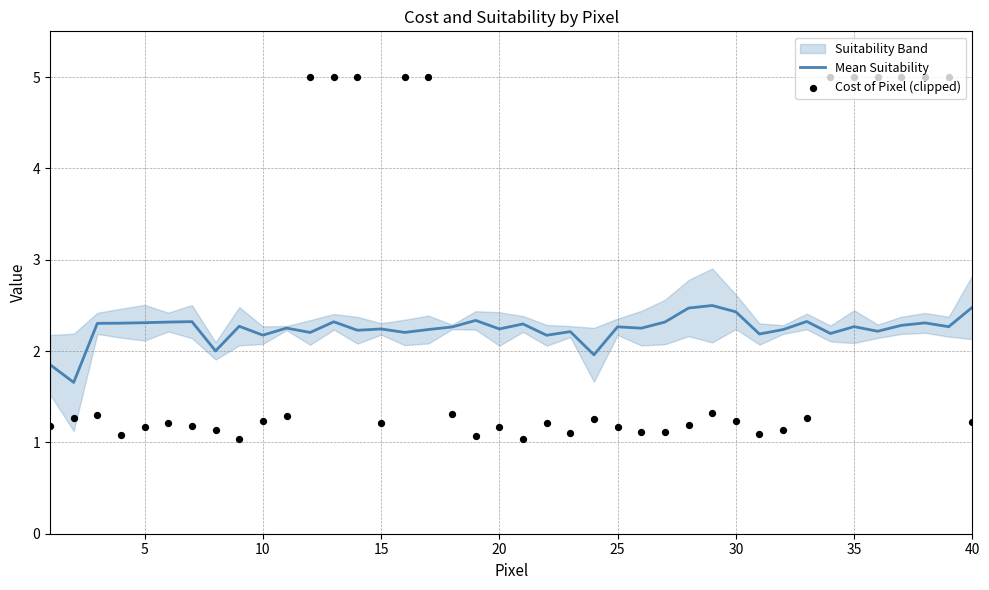

Is it true that Mean Suitability equals 2.5 at 40?

True